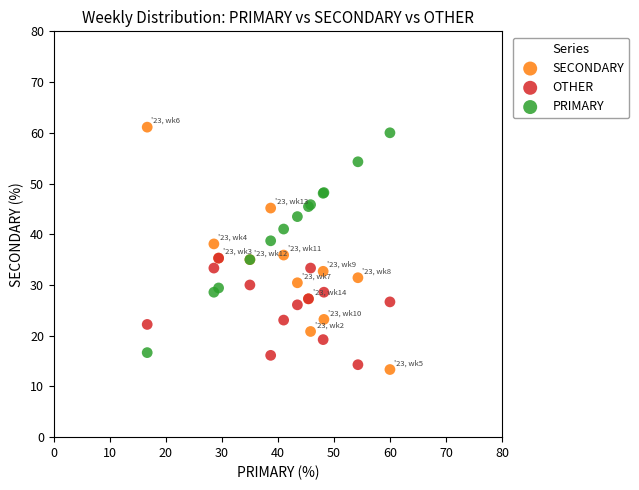

Which series has the widest spread of Y values?

SECONDARY